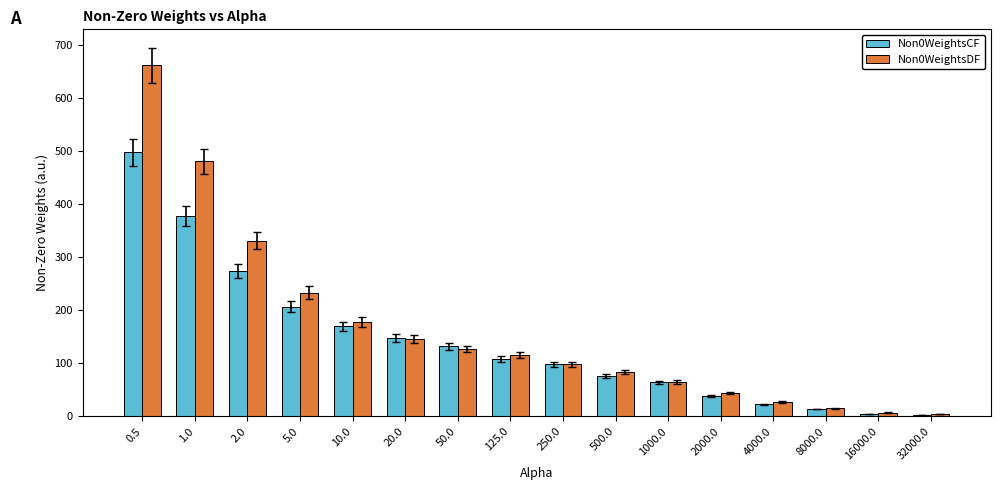

The Non0WeightsCF series shows 35 at 20.0. True or false?

False